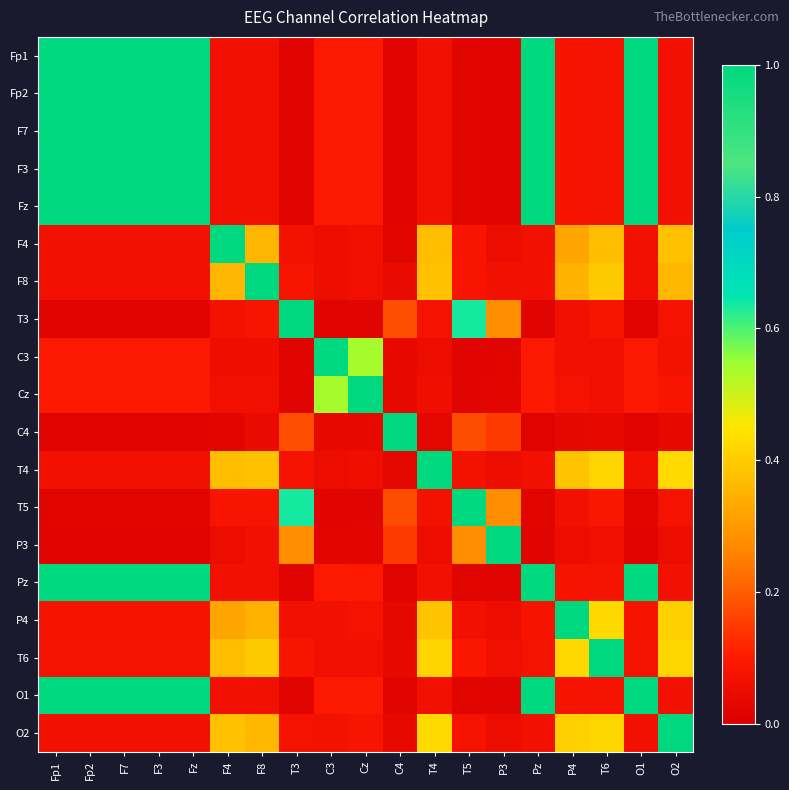

What is the difference between the highest and lowest values at C3?

1.0